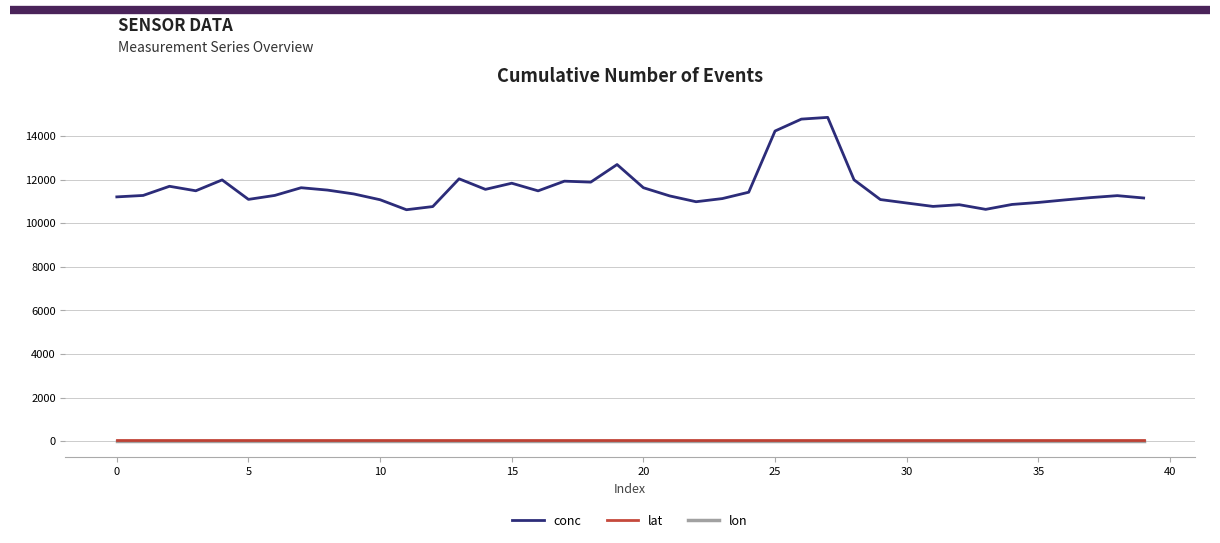

Which series has the largest total across all categories?

conc